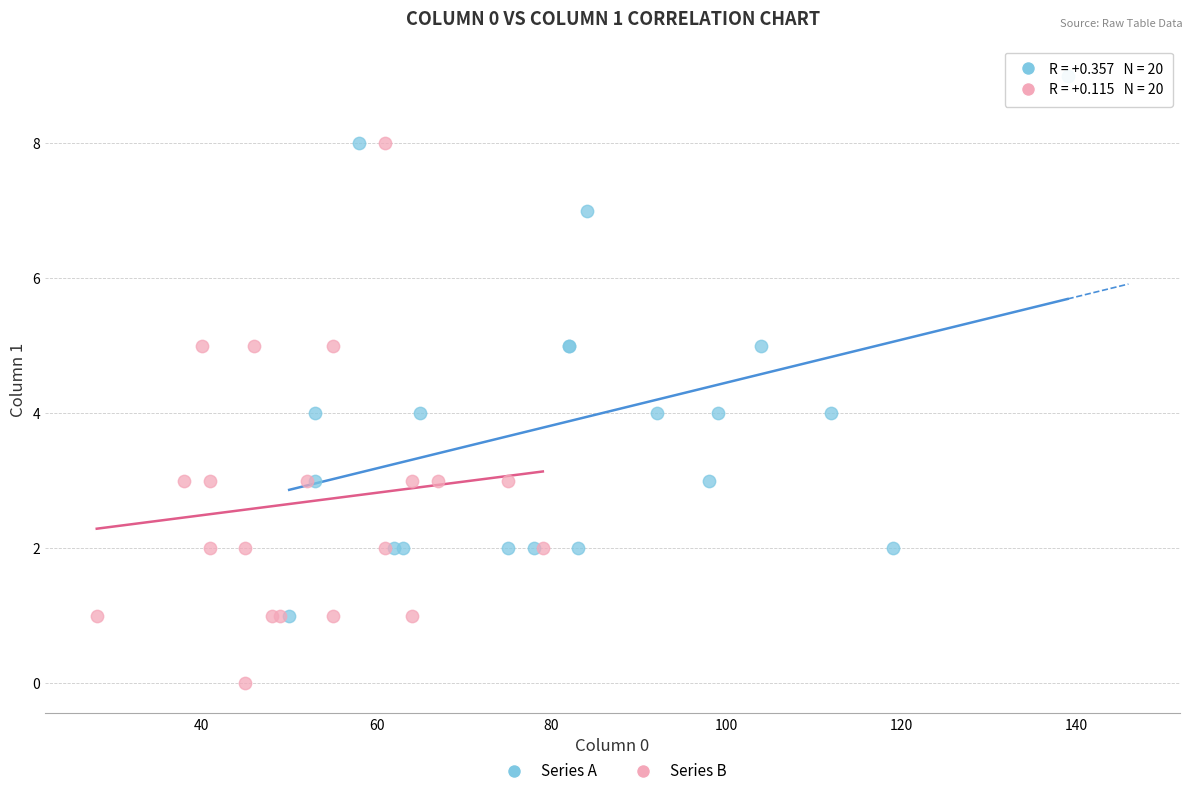

Which series reaches the maximum Y coordinate?

Series A